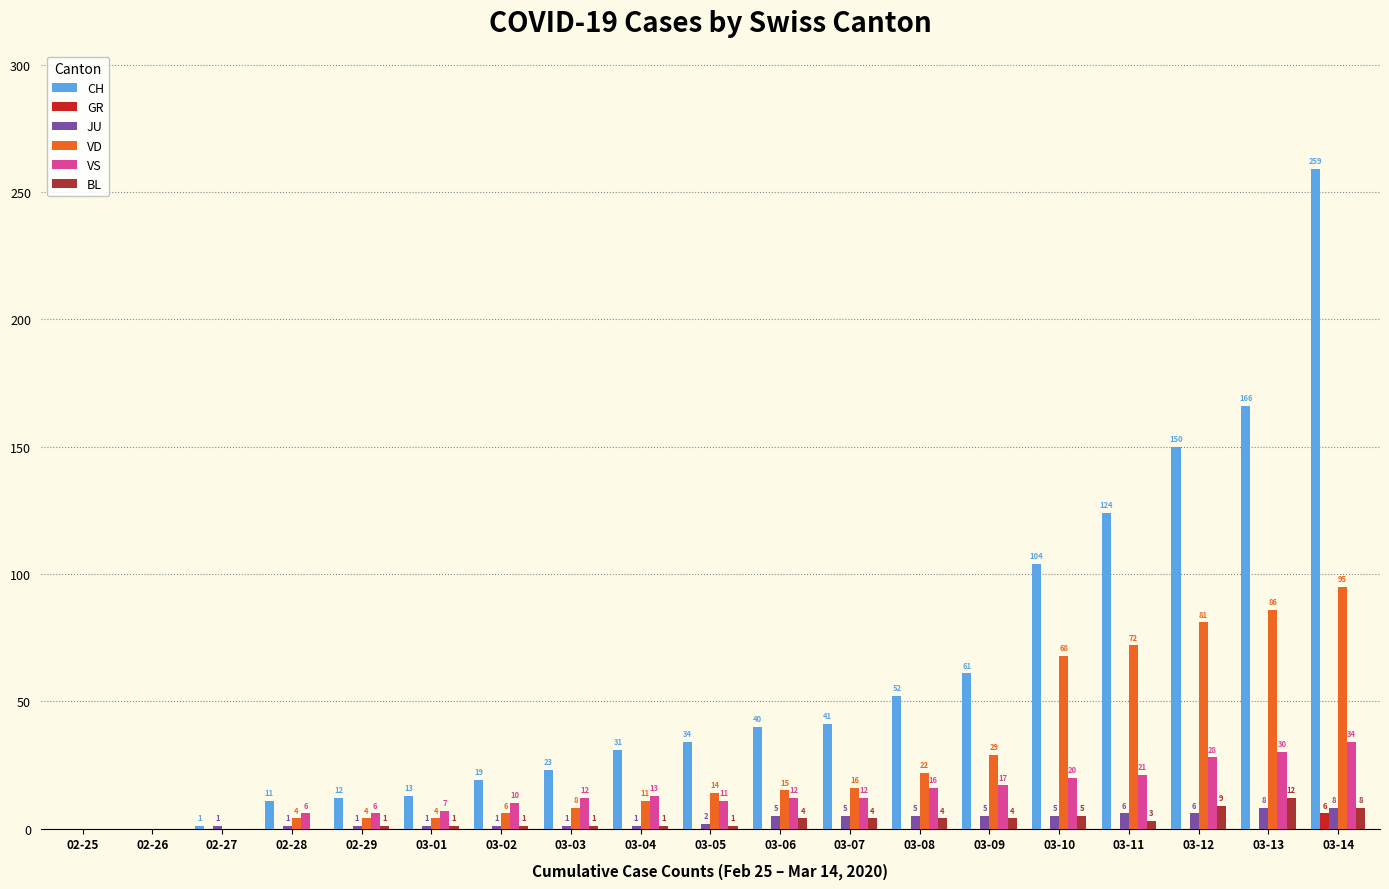

Reading left to right, extract all data points from this chart.

CH: 0	0	1	11	12	13	19	23	31	34	40	41	52	61	104	124	150	166	259
GR: 0	0	0	0	0	0	0	0	0	0	0	0	0	0	0	0	0	0	6
JU: 0	0	1	1	1	1	1	1	1	2	5	5	5	5	5	6	6	8	8
VD: 0	0	0	4	4	4	6	8	11	14	15	16	22	29	68	72	81	86	95
VS: 0	0	0	6	6	7	10	12	13	11	12	12	16	17	20	21	28	30	34
BL: 0	0	0	0	1	1	1	1	1	1	4	4	4	4	5	3	9	12	8